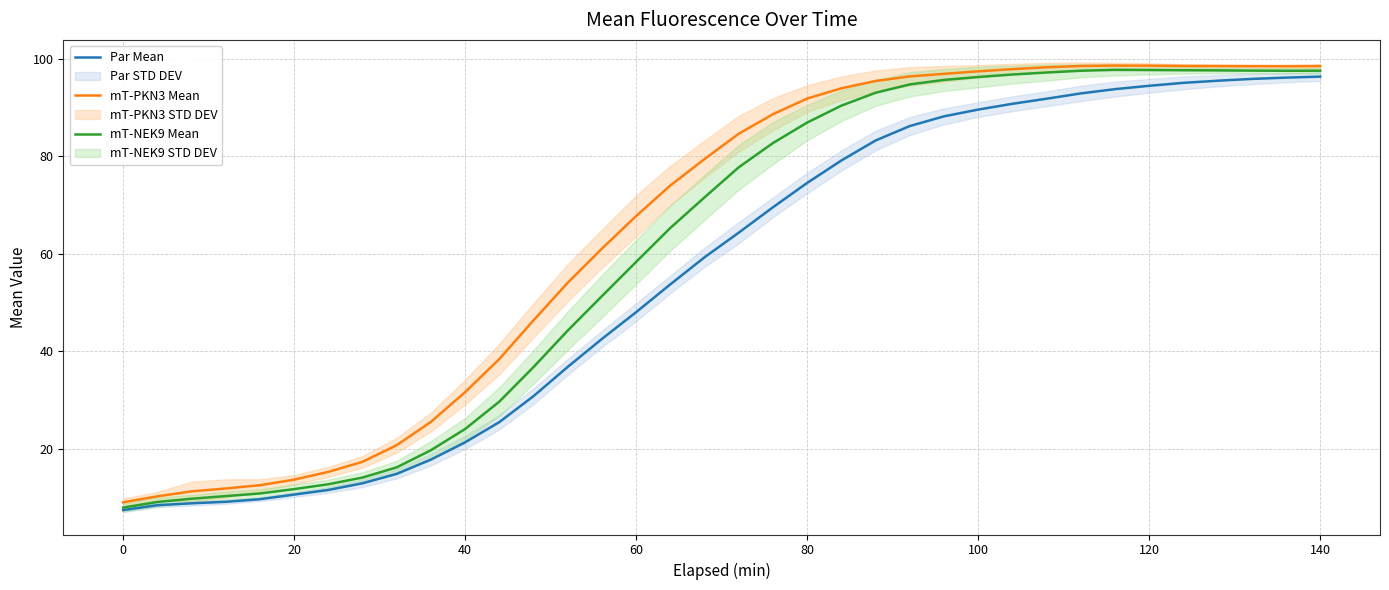

List the series in order of their peak value, highest first.

mT-PKN3 Mean, mT-NEK9 Mean, Par Mean